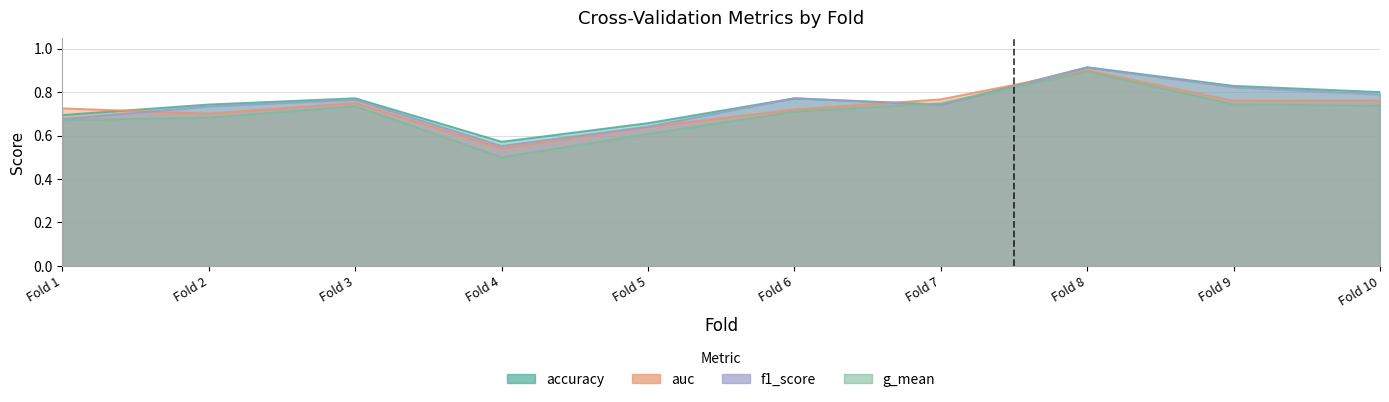

In g_mean, how many points are lower than both neighbors (excluding endpoints)?

1